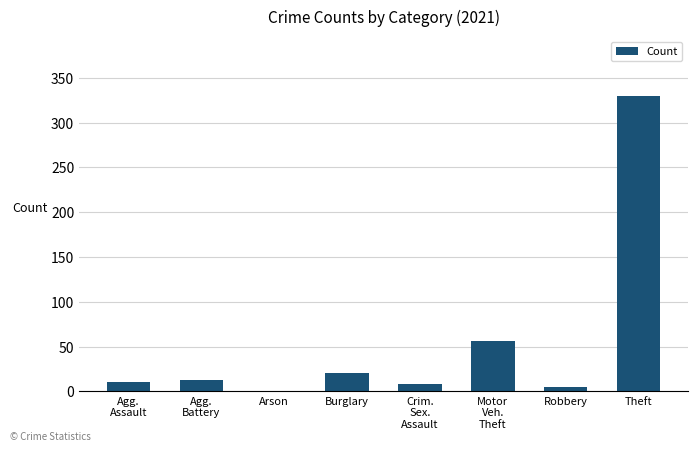

What is the maximum value shown in the chart?

330